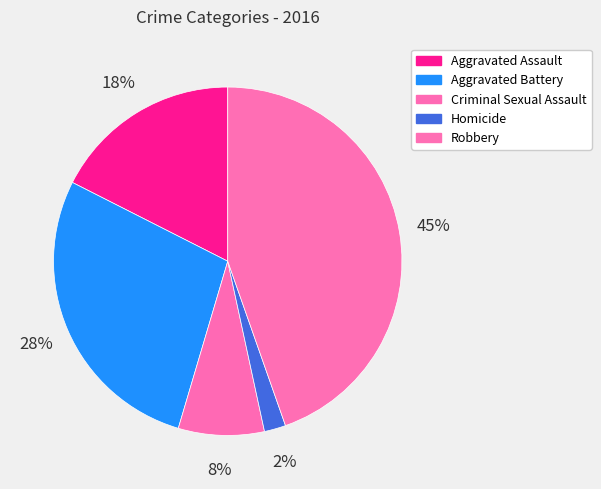

True or false: Robbery accounts for 40% of the total.

False